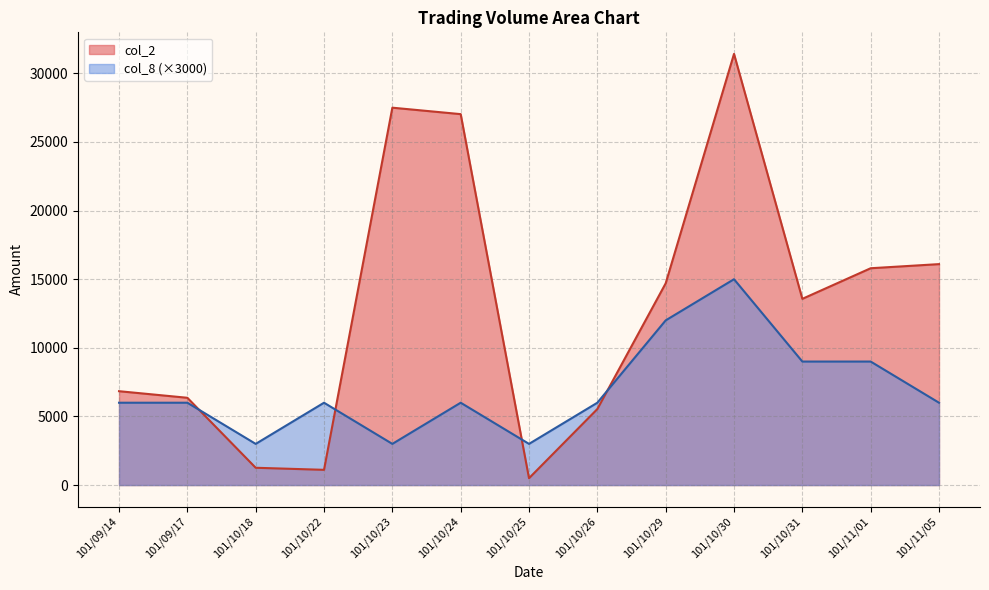

At which category is the sum across all series the highest?

101/10/30